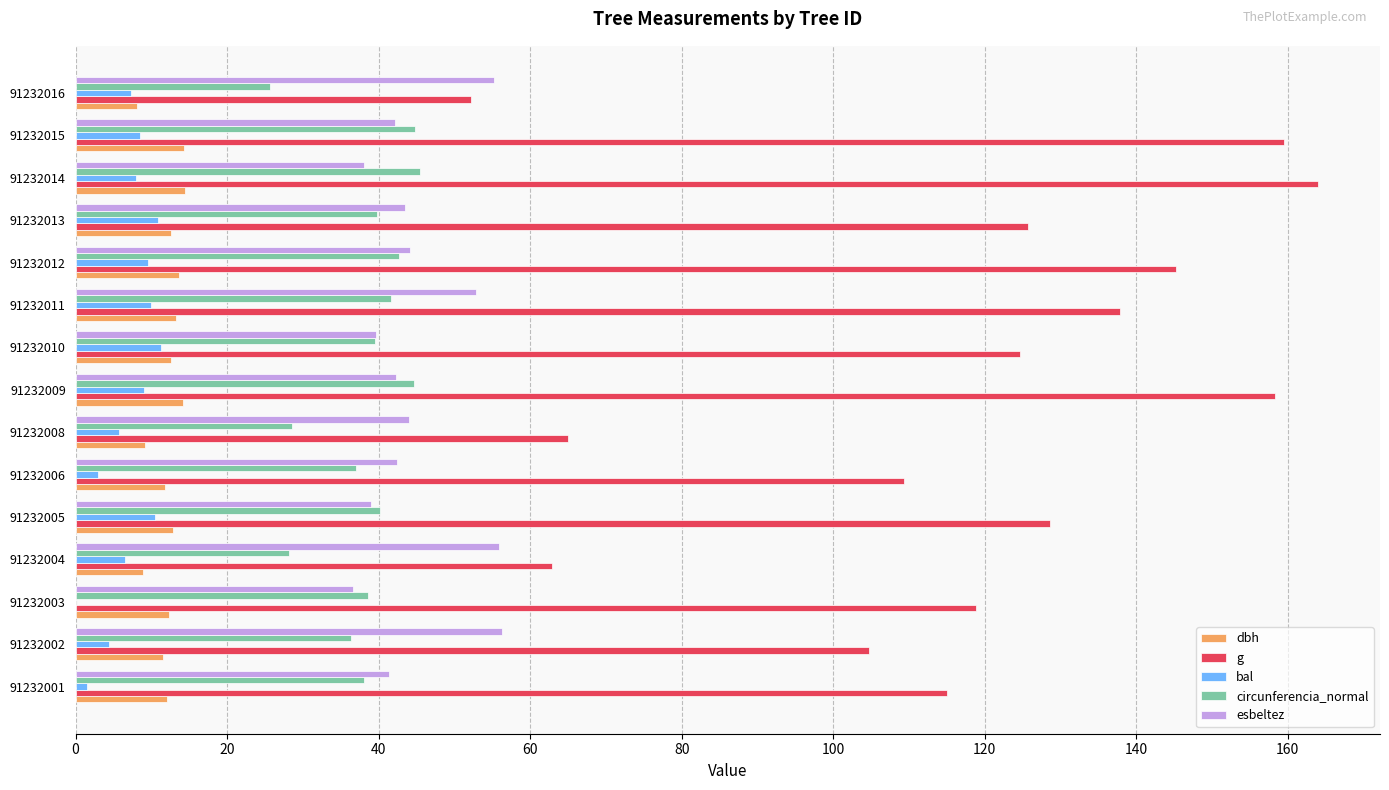

Which series has the largest range (max minus min)?

g